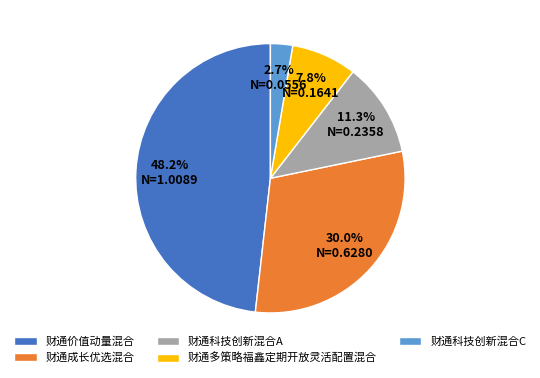

Count the number of slices in the pie.

5